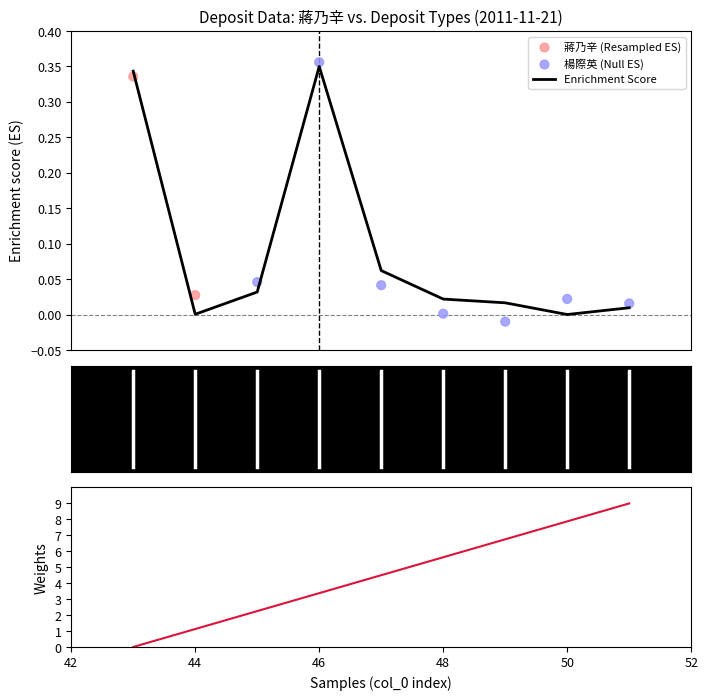

At how many categories does at least one series exceed 3?

6